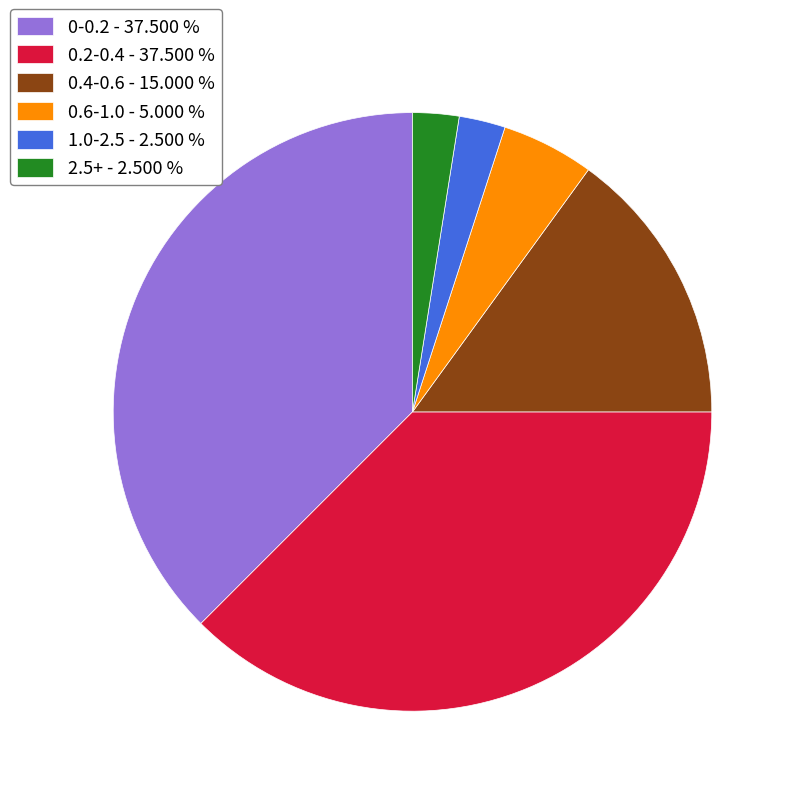

Is there any slice that represents more than half of the pie?

No